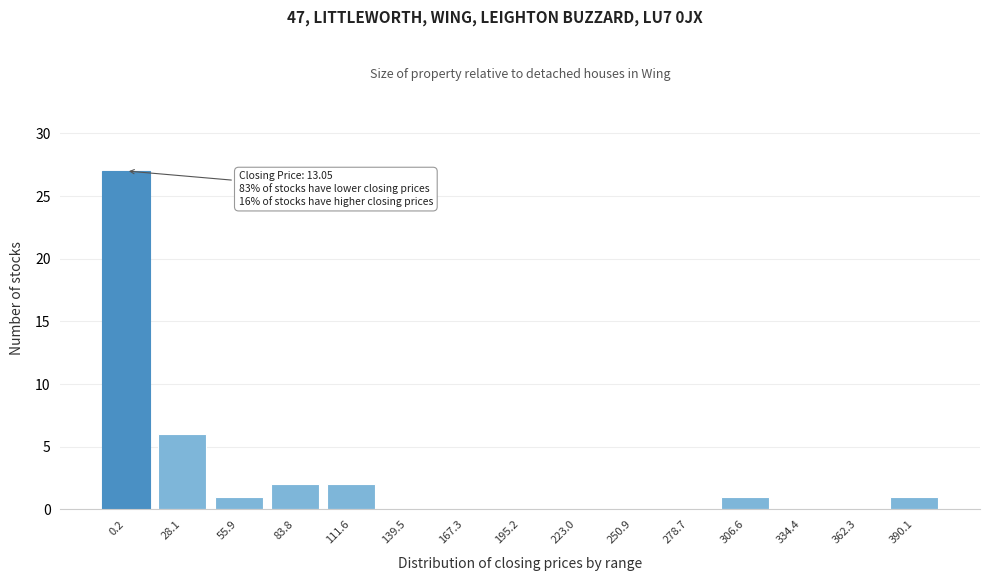

Reading right to left, transcribe all the data shown in this chart.

390.1=1	362.3=0	334.4=0	306.6=1	278.7=0	250.9=0	223.0=0	195.2=0	167.3=0	139.5=0	111.6=2	83.8=2	55.9=1	28.1=6	0.2=27